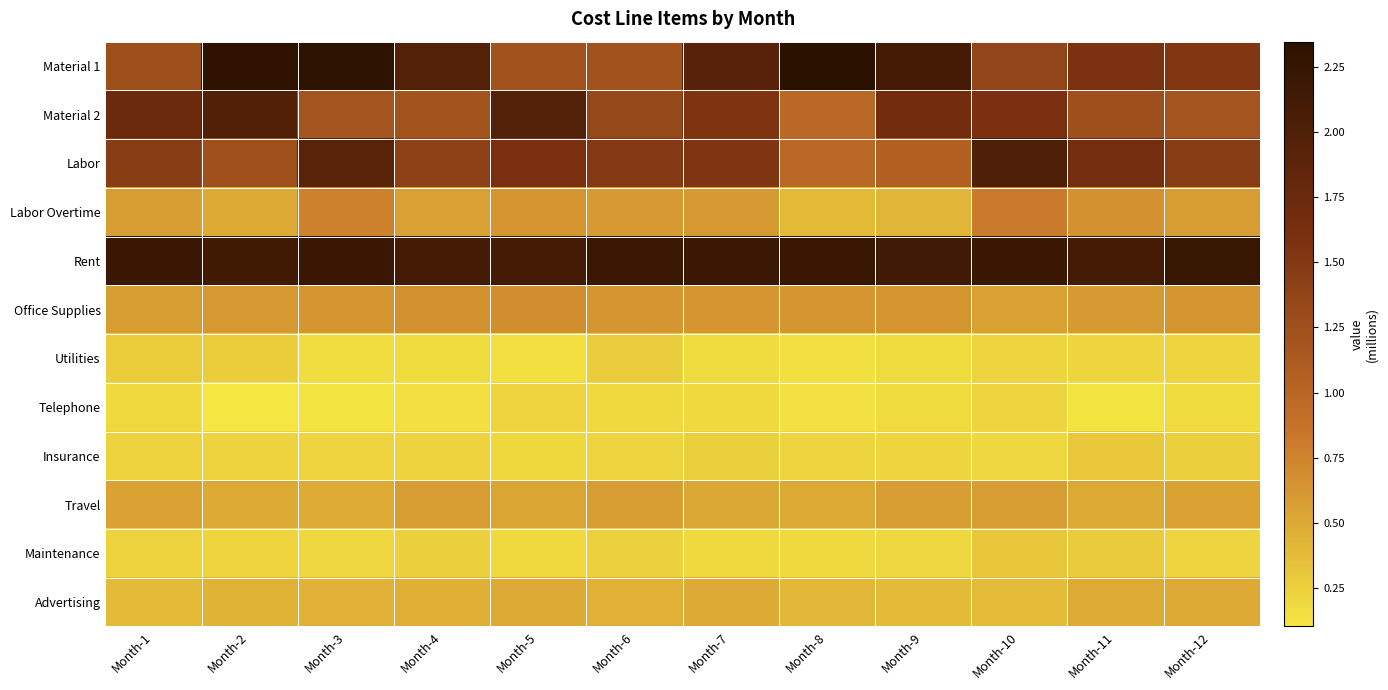

At which category is the sum across all series the highest?

Month-3